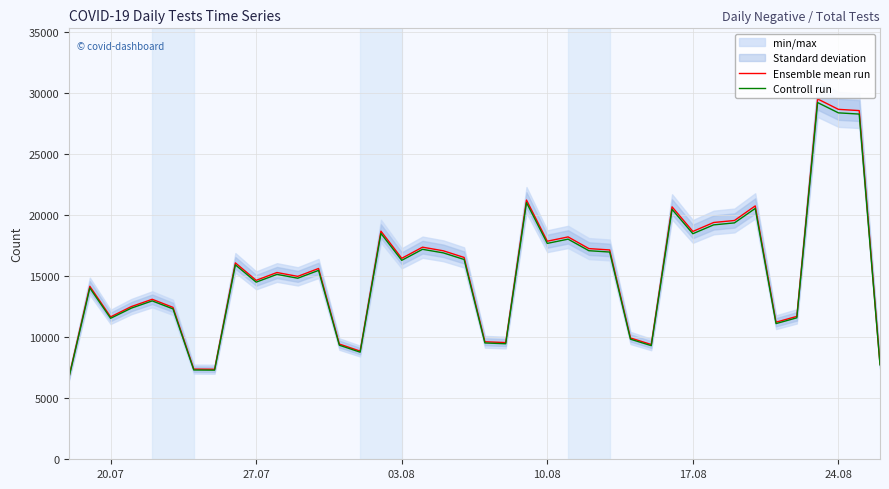

What is the difference between the maximum and minimum values in the Controll run series?

22485.9